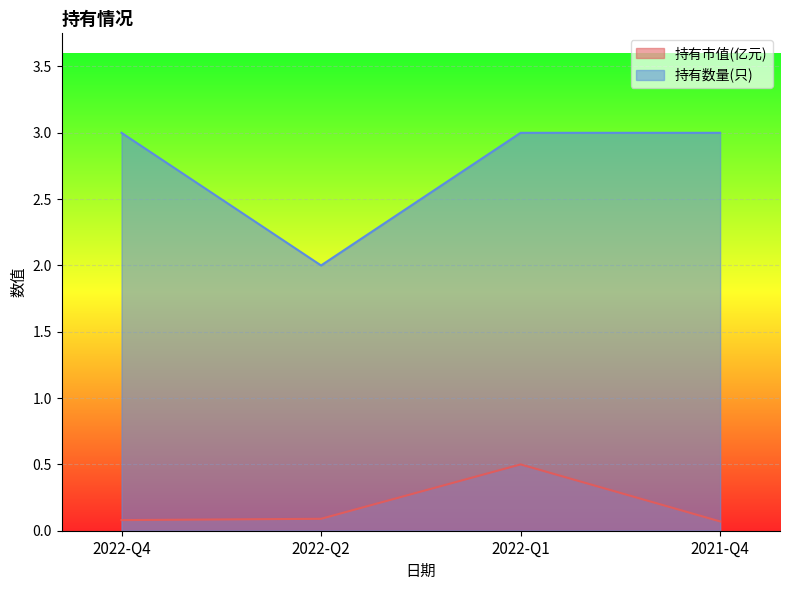

Rank the series by their maximum value, from lowest to highest.

持有市值(亿元), 持有数量(只)